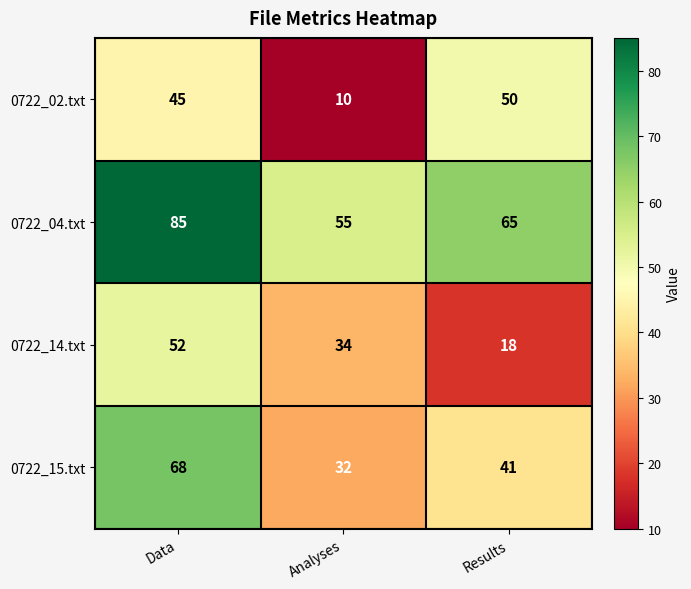

Reading left to right, transcribe all the data shown in this chart.

0722_02.txt: 45	10	50
0722_04.txt: 85	55	65
0722_14.txt: 52	34	18
0722_15.txt: 68	32	41